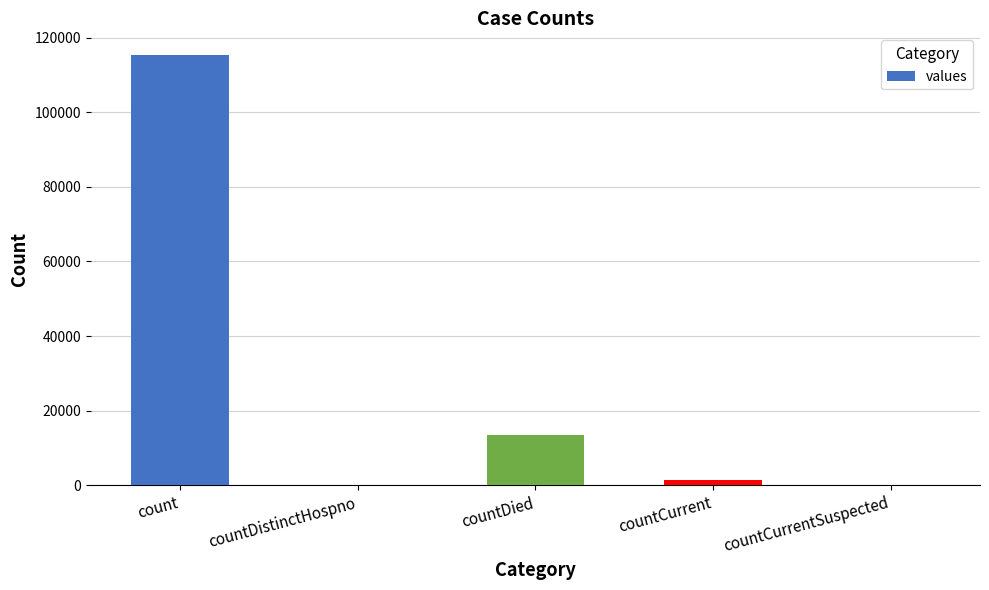

What is the sum of the values at countDied and countDistinctHospno?

13343